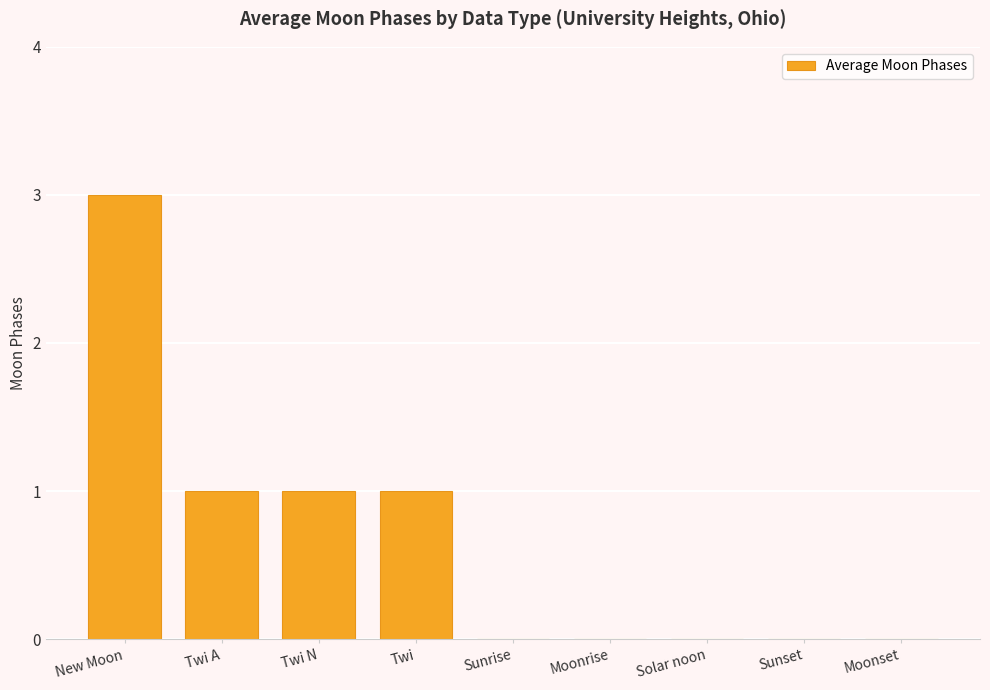

Count the number of categories in the chart.

9